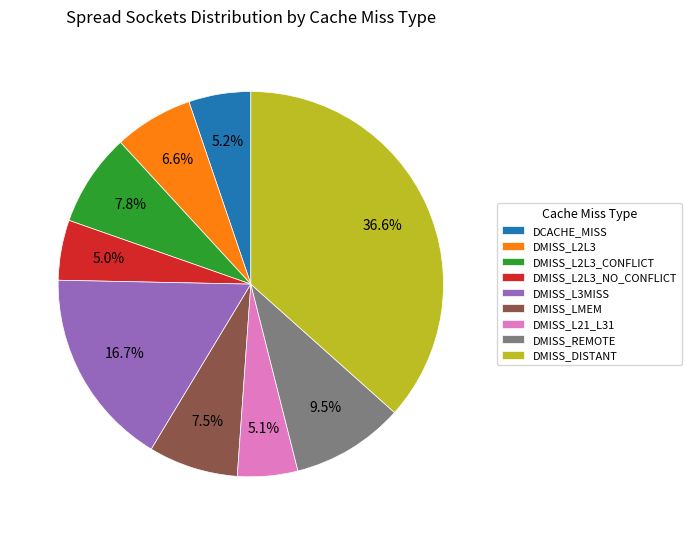

To the nearest percent, what is the combined percentage of DCACHE_MISS and DMISS_L2L3_NO_CONFLICT?

10%